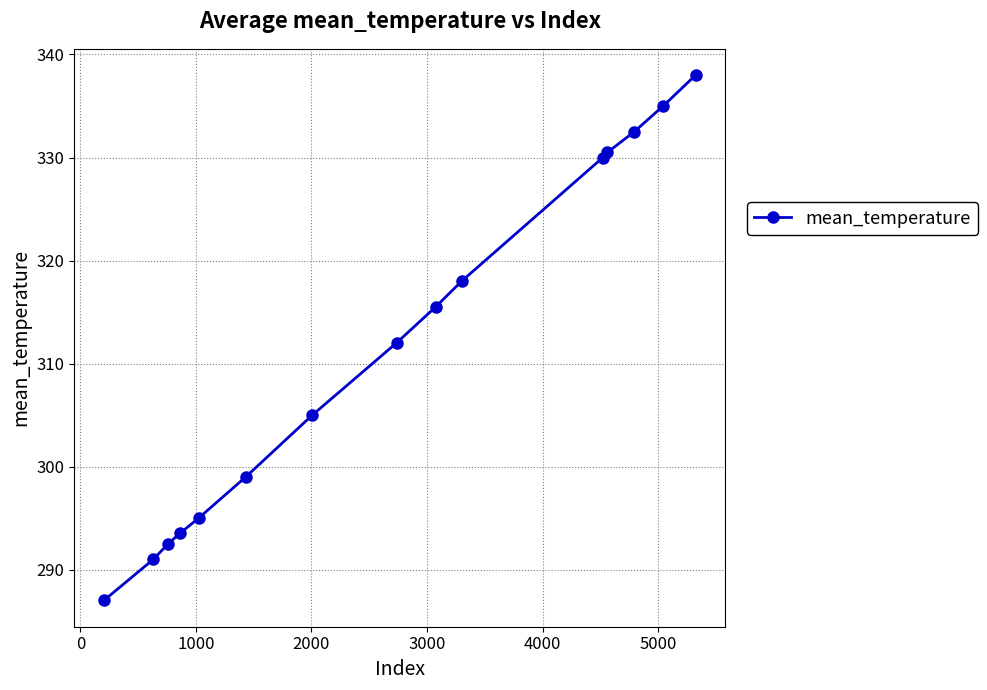

What is the value of the 6th point from the left?

299.0